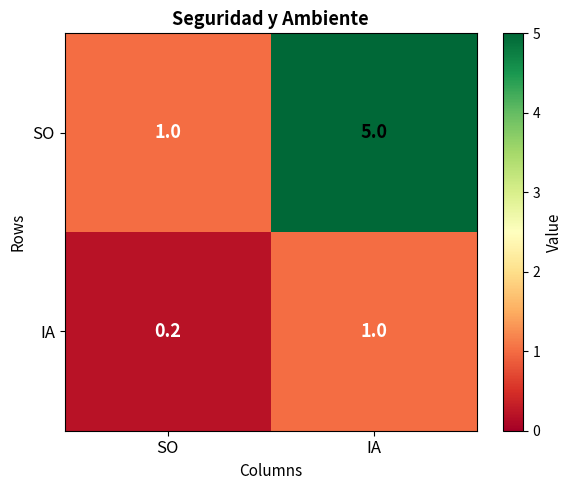

Rank the series by their average value, from highest to lowest.

SO, IA